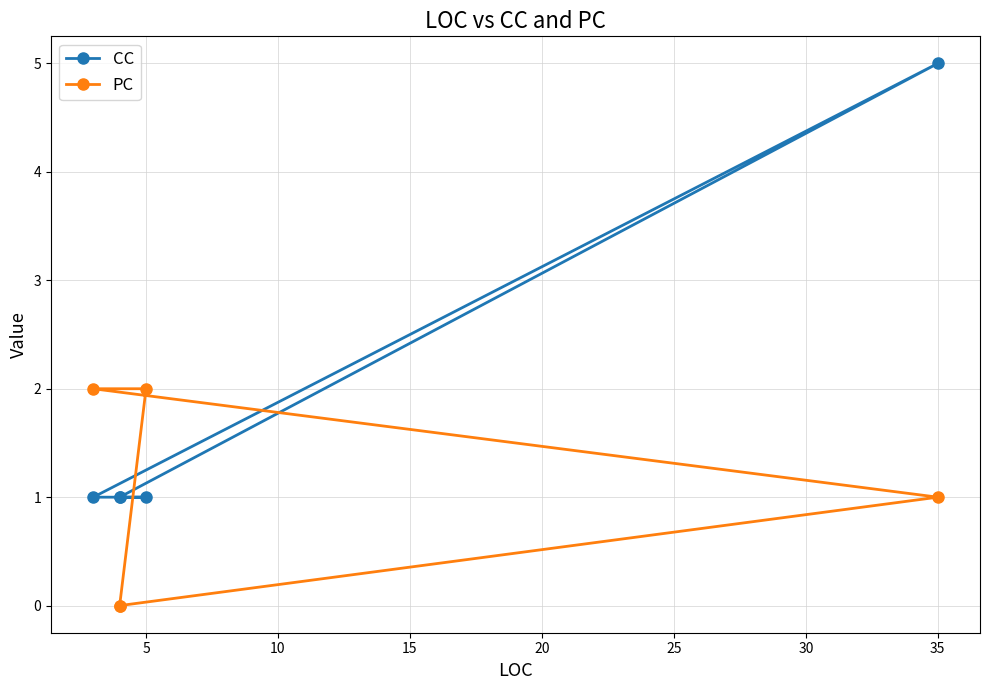

What are all the series names shown in the legend?

CC, PC